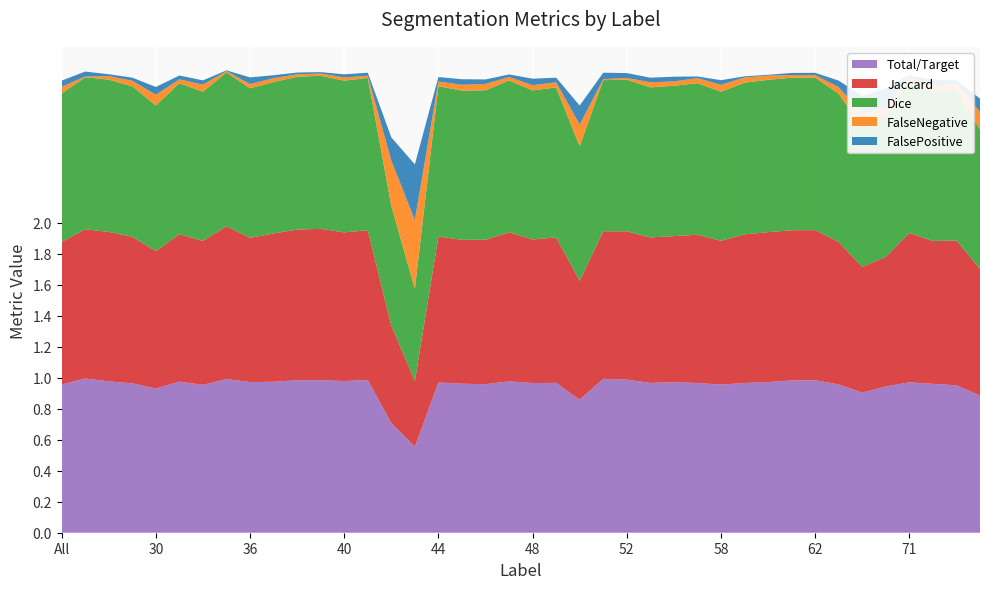

Reading left to right, what are all the values shown in this chart?

Total/Target: 1.0	1.0	1.0	1.0	0.9	1.0	1.0	1.0	1.0	1.0	1.0	1.0	1.0	1.0	0.7	0.6	1.0	1.0	1.0	1.0	1.0	1.0	0.9	1.0	1.0	1.0	1.0	1.0	1.0	1.0	1.0	1.0	1.0	1.0	0.9	0.9	1.0	1.0	1.0	0.9
Jaccard: 0.9	1.0	1.0	0.9	0.9	1.0	0.9	1.0	0.9	1.0	1.0	1.0	1.0	1.0	0.6	0.4	0.9	0.9	0.9	1.0	0.9	0.9	0.8	1.0	1.0	0.9	0.9	1.0	0.9	1.0	1.0	1.0	1.0	0.9	0.8	0.8	1.0	0.9	0.9	0.8
Dice: 1.0	1.0	1.0	1.0	0.9	1.0	1.0	1.0	1.0	1.0	1.0	1.0	1.0	1.0	0.8	0.6	1.0	1.0	1.0	1.0	1.0	1.0	0.9	1.0	1.0	1.0	1.0	1.0	1.0	1.0	1.0	1.0	1.0	1.0	0.9	0.9	1.0	1.0	1.0	0.9
FalseNegative: 0.0	0.0	0.0	0.0	0.1	0.0	0.0	0.0	0.0	0.0	0.0	0.0	0.0	0.0	0.3	0.4	0.0	0.0	0.0	0.0	0.0	0.0	0.1	0.0	0.0	0.0	0.0	0.0	0.0	0.0	0.0	0.0	0.0	0.0	0.1	0.1	0.0	0.0	0.0	0.1
FalsePositive: 0.0	0.0	0.0	0.0	0.1	0.0	0.0	0.0	0.0	0.0	0.0	0.0	0.0	0.0	0.1	0.4	0.0	0.0	0.0	0.0	0.0	0.0	0.1	0.0	0.0	0.0	0.0	0.0	0.0	0.0	0.0	0.0	0.0	0.0	0.1	0.1	0.0	0.0	0.0	0.1